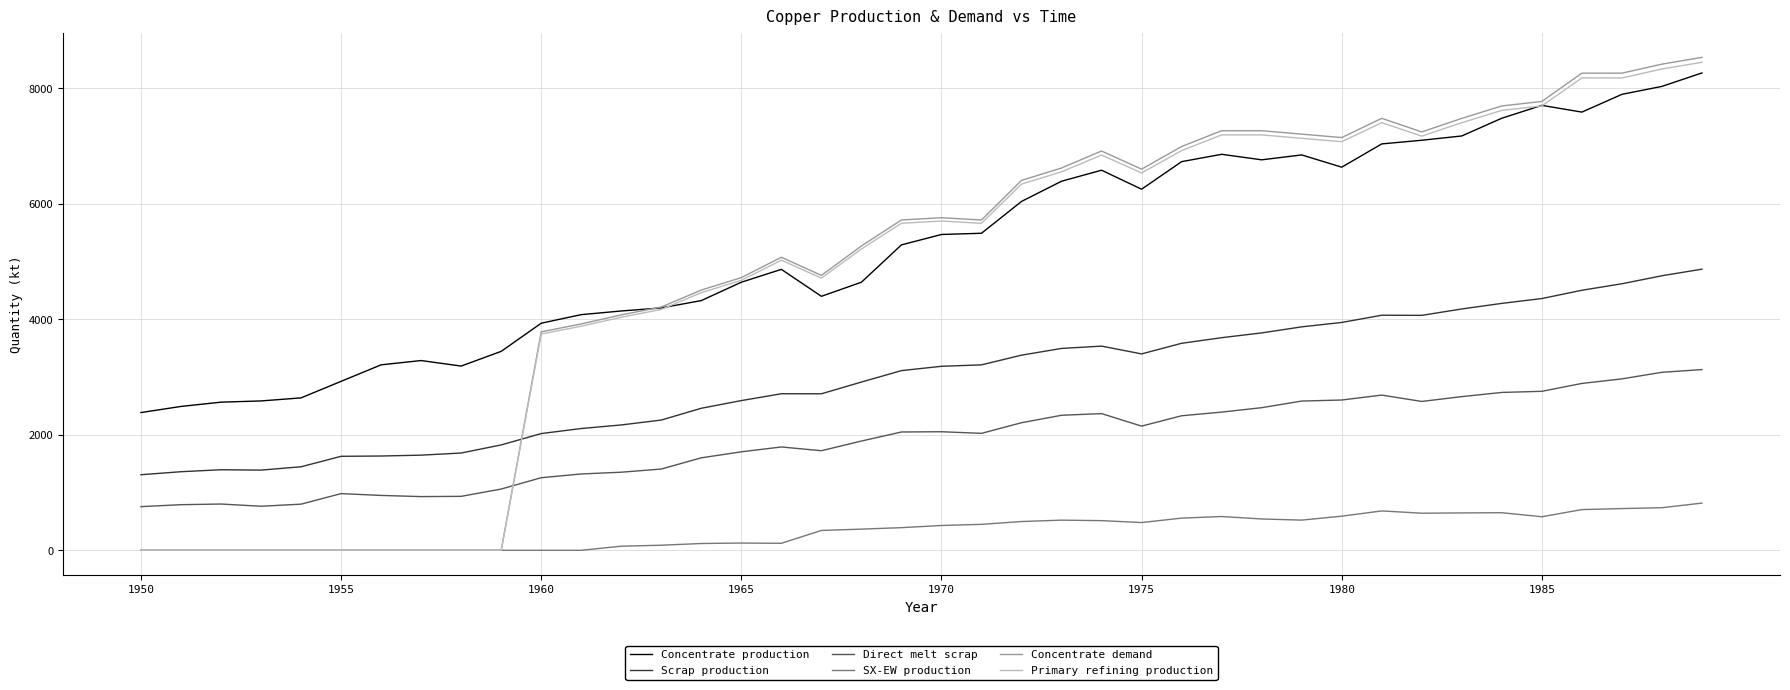

Which series has the widest spread of values?

Concentrate demand